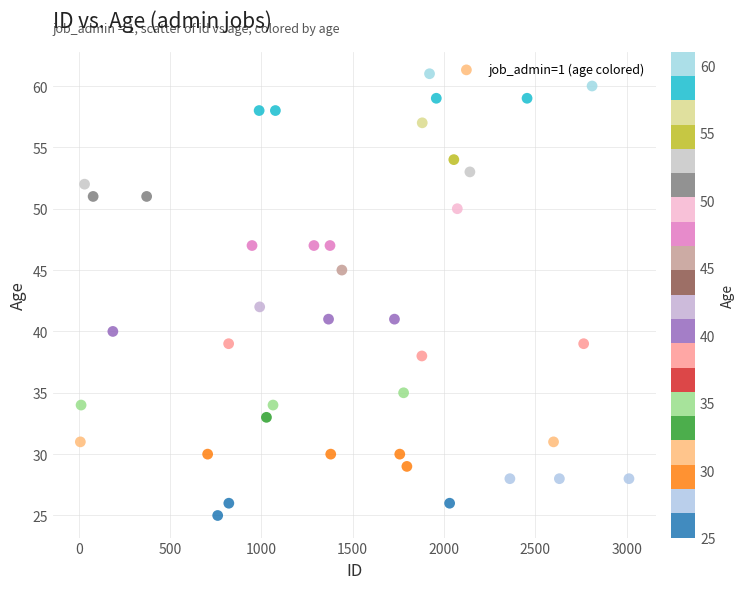

What Y value in the scatter plot is closest to 43?

42